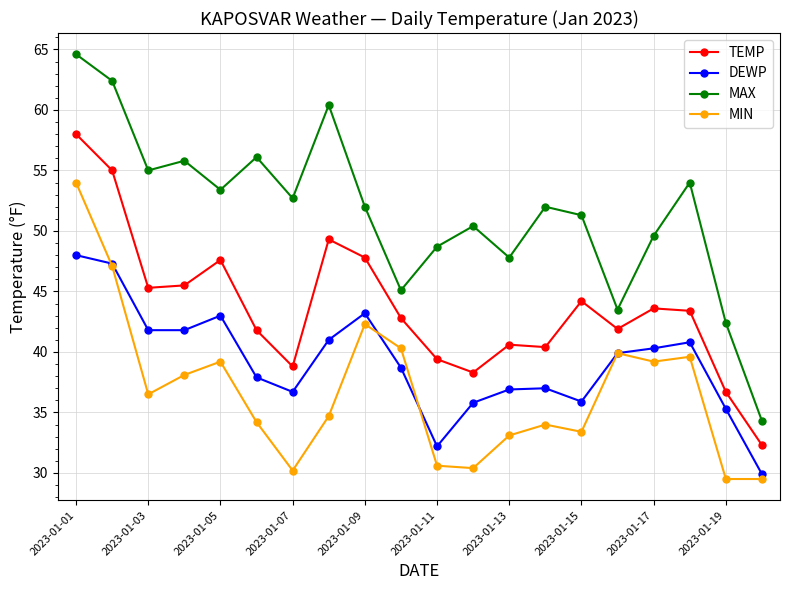

True or false: MAX and DEWP intersect in this chart.

False